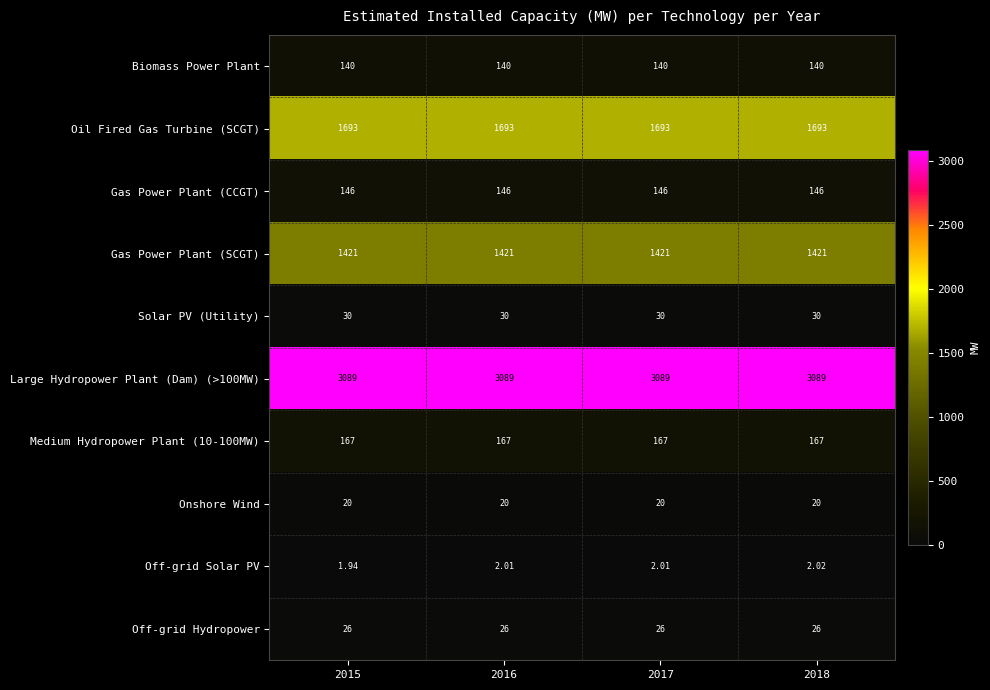

What is the spread (max minus min) of values at 2018?

3087.0